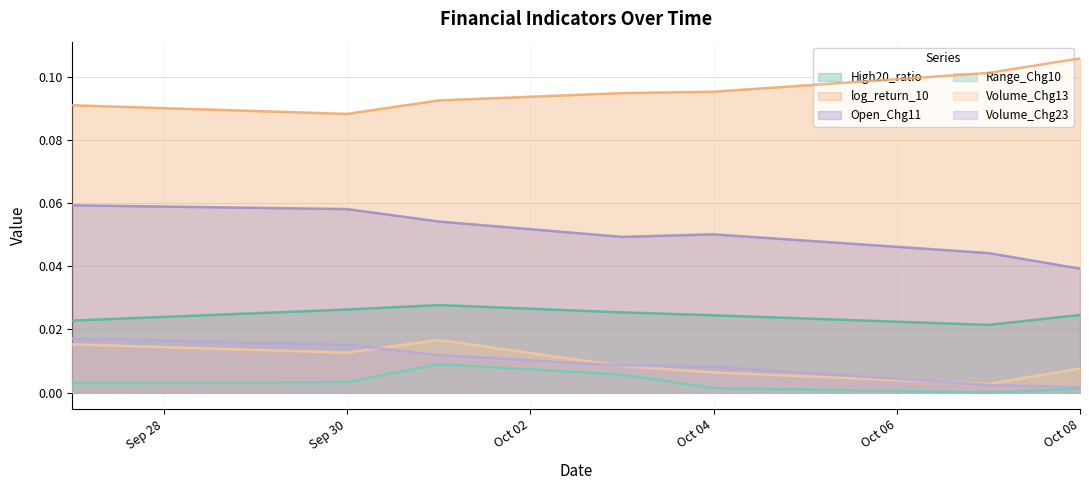

Which series has the largest total across all categories?

log_return_10